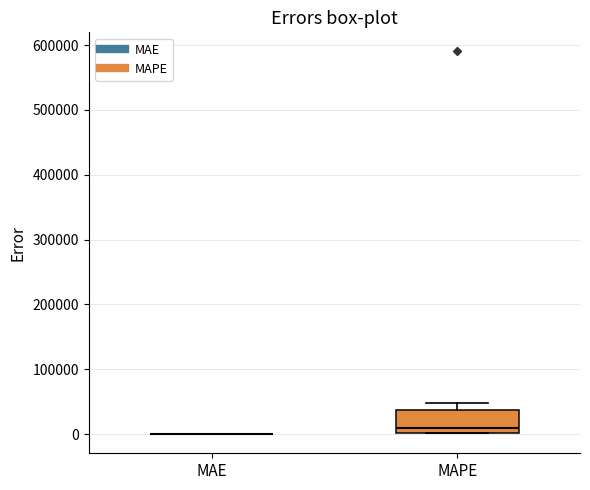

Comparing the boxes themselves (not the whiskers), which one is the tallest?

MAPE